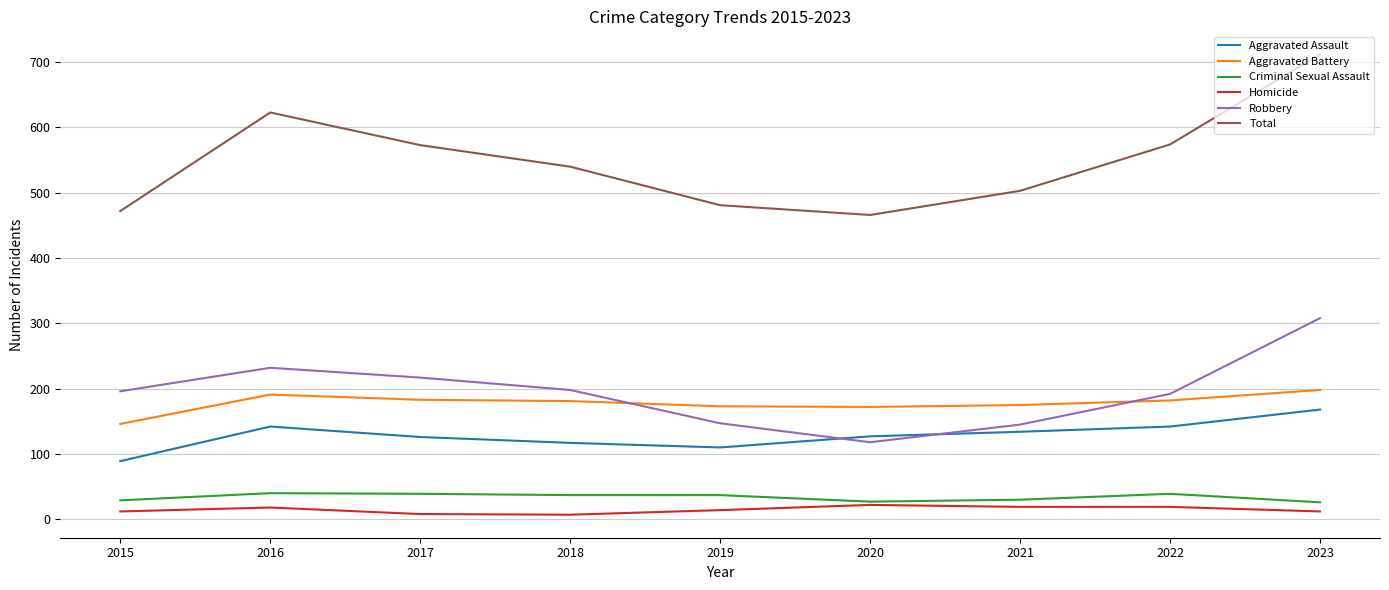

At which category is the sum across all series the highest?

2023